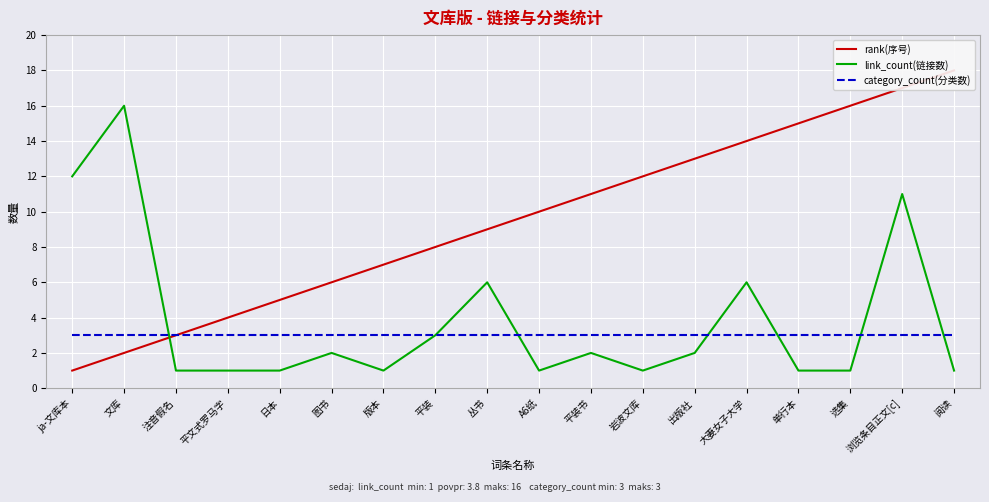

Reading left to right, transcribe all the data shown in this chart.

rank(序号): ja-文库本=1	文库=2	注音假名=3	平文式罗马字=4	日本=5	图书=6	版本=7	平装=8	丛书=9	A6纸=10	平装书=11	岩波文库=12	出版社=13	大妻女子大学=14	单行本=15	选集=16	浏览条目正文[c]=17	阅读=18
link_count(链接数): ja-文库本=12	文库=16	注音假名=1	平文式罗马字=1	日本=1	图书=2	版本=1	平装=3	丛书=6	A6纸=1	平装书=2	岩波文库=1	出版社=2	大妻女子大学=6	单行本=1	选集=1	浏览条目正文[c]=11	阅读=1
category_count(分类数): ja-文库本=3	文库=3	注音假名=3	平文式罗马字=3	日本=3	图书=3	版本=3	平装=3	丛书=3	A6纸=3	平装书=3	岩波文库=3	出版社=3	大妻女子大学=3	单行本=3	选集=3	浏览条目正文[c]=3	阅读=3